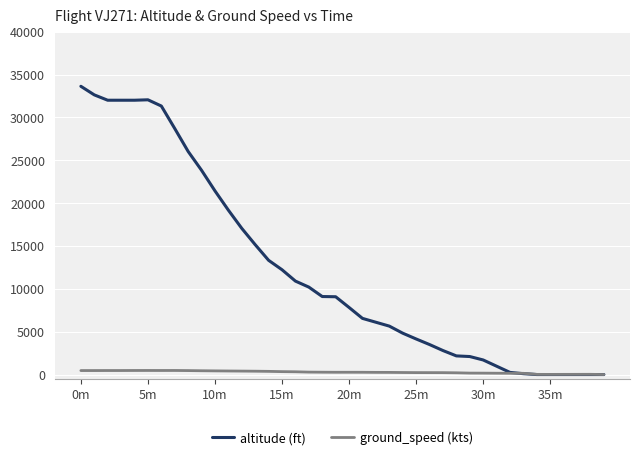

What is the maximum value shown in the chart?

33625